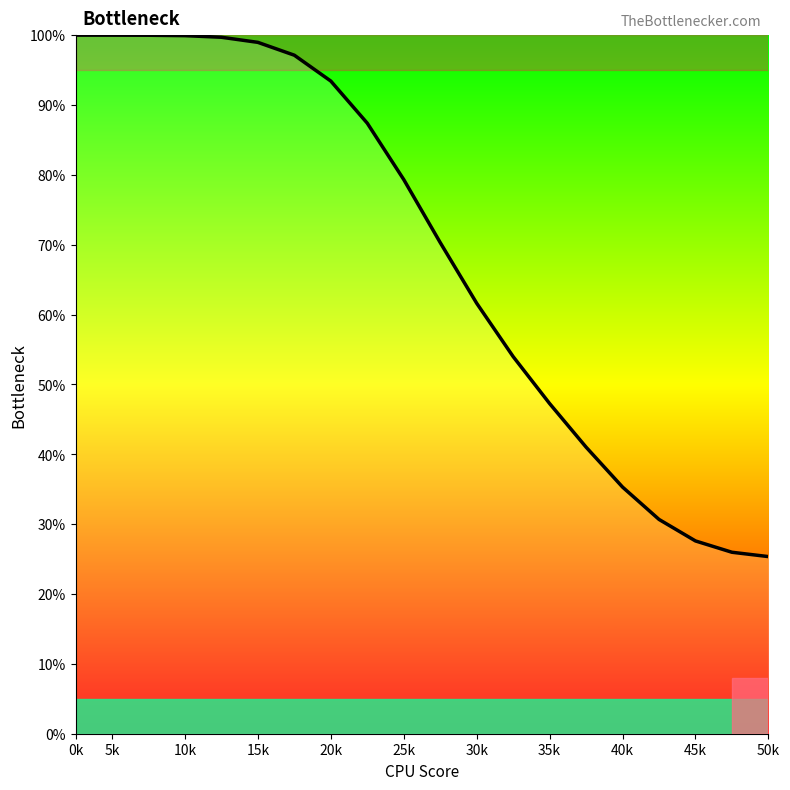

What is the maximum value shown in the chart?

100.0